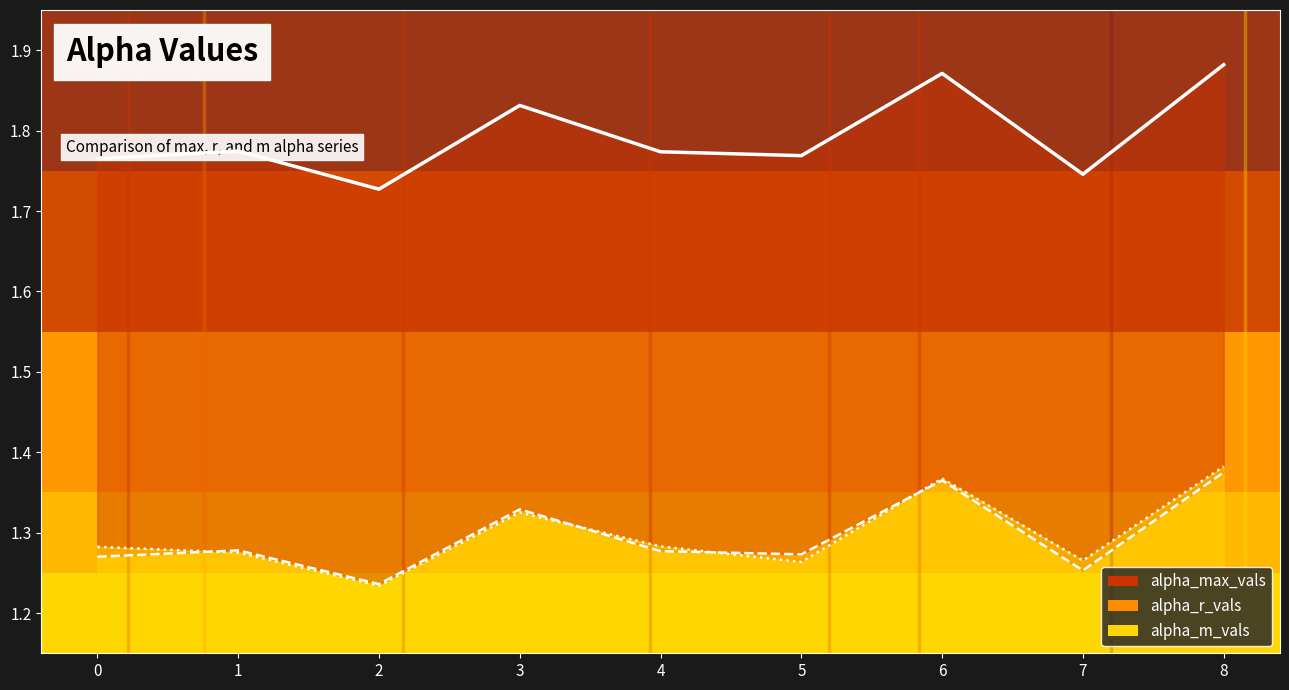

Reading left to right, transcribe all the data shown in this chart.

alpha_max_vals: 1.8	1.8	1.7	1.8	1.8	1.8	1.9	1.7	1.9
alpha_r_vals: 1.3	1.3	1.2	1.3	1.3	1.3	1.4	1.3	1.4
alpha_m_vals: 1.3	1.3	1.2	1.3	1.3	1.3	1.4	1.3	1.4